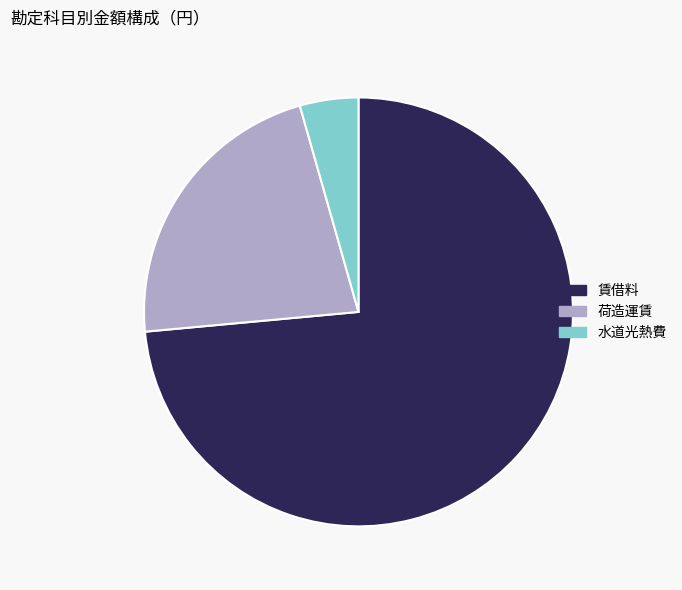

Which category has the smallest portion of the pie?

水道光熱費